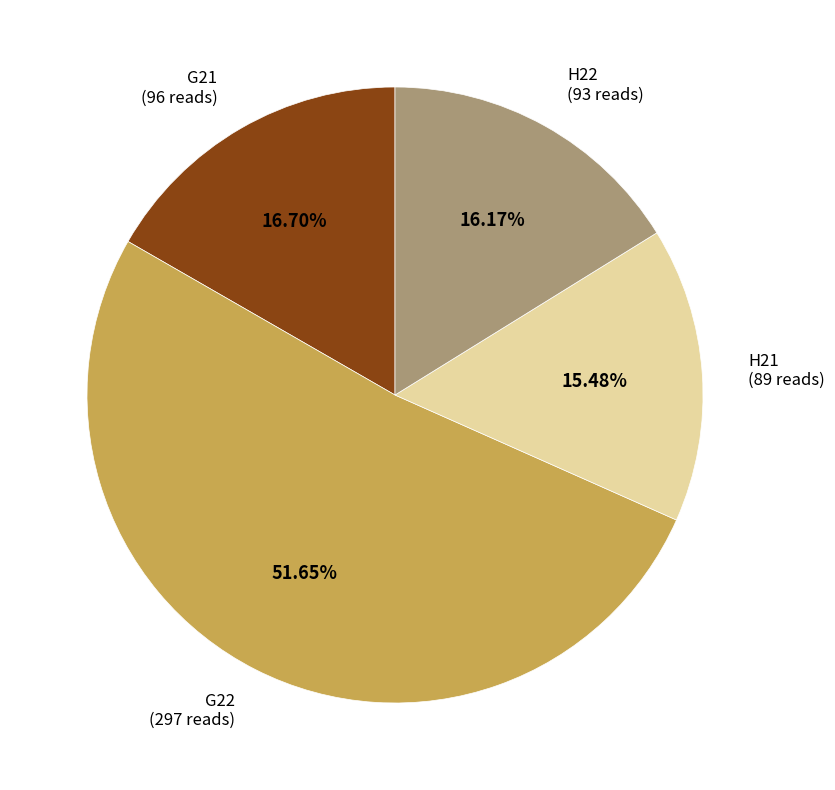

How many slices are in this pie chart?

4